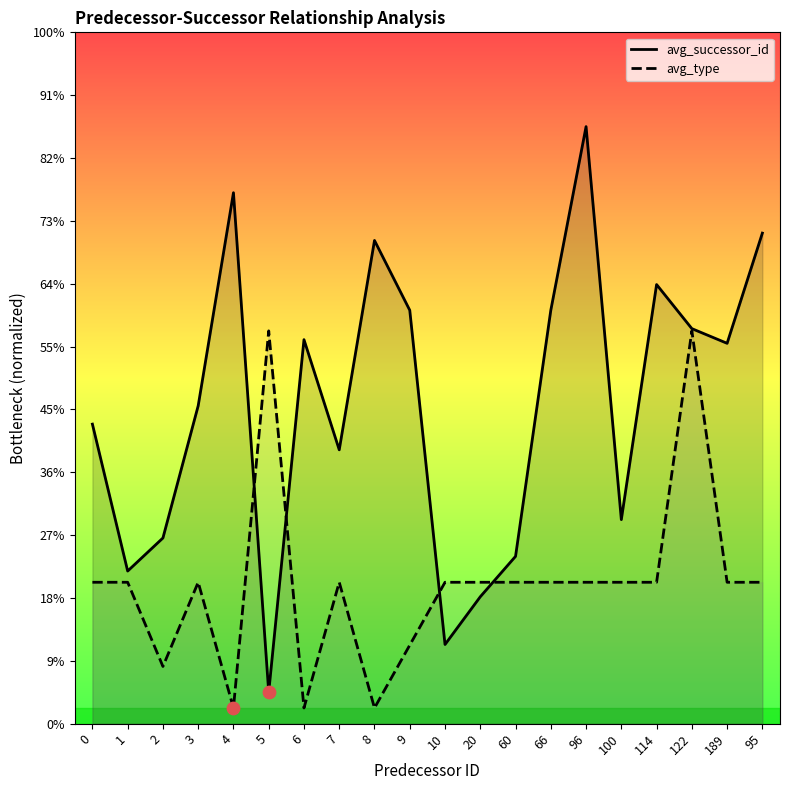

Is the value of avg_successor_id at 10 greater than the value of avg_type at 9?

Yes